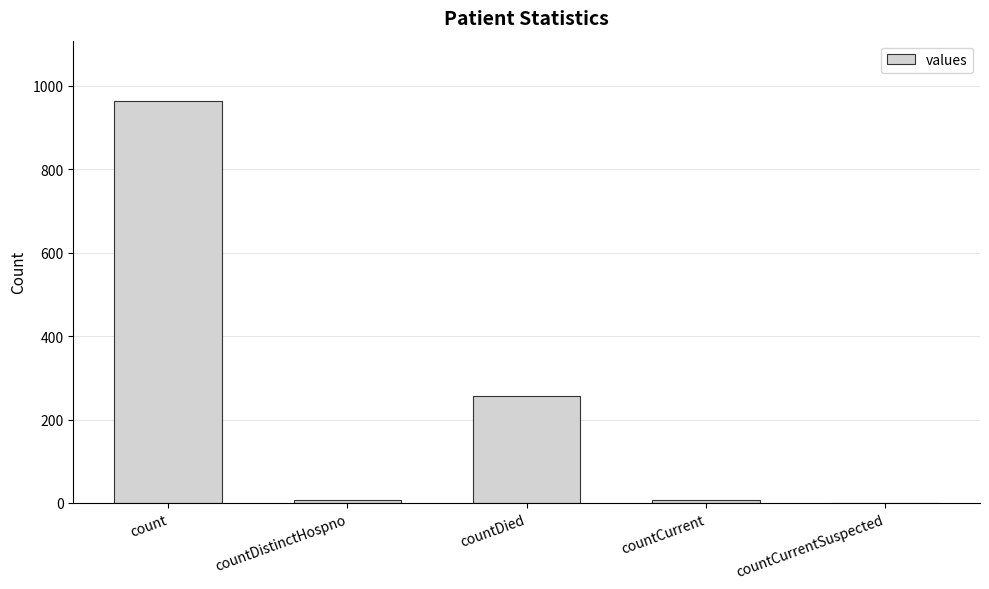

Reading left to right, list all the values displayed in this chart.

964	6	256	6	0